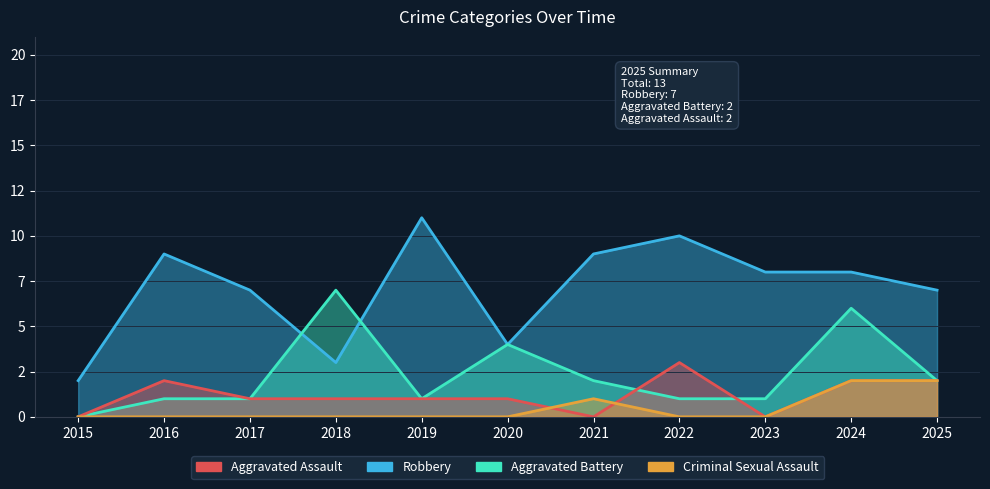

What is the maximum value for Aggravated Battery?

7